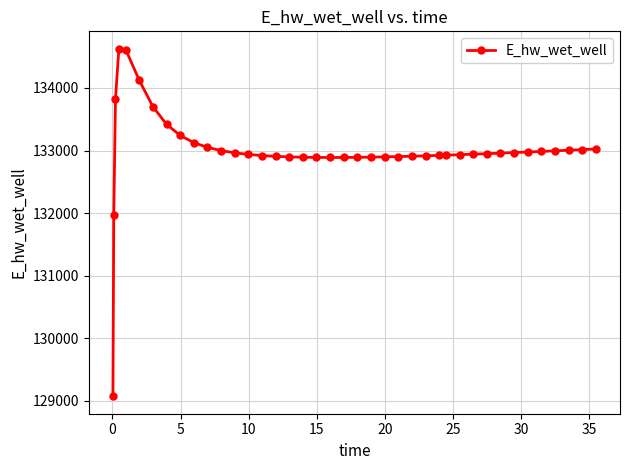

What is the difference between the maximum and minimum values?

5557.7